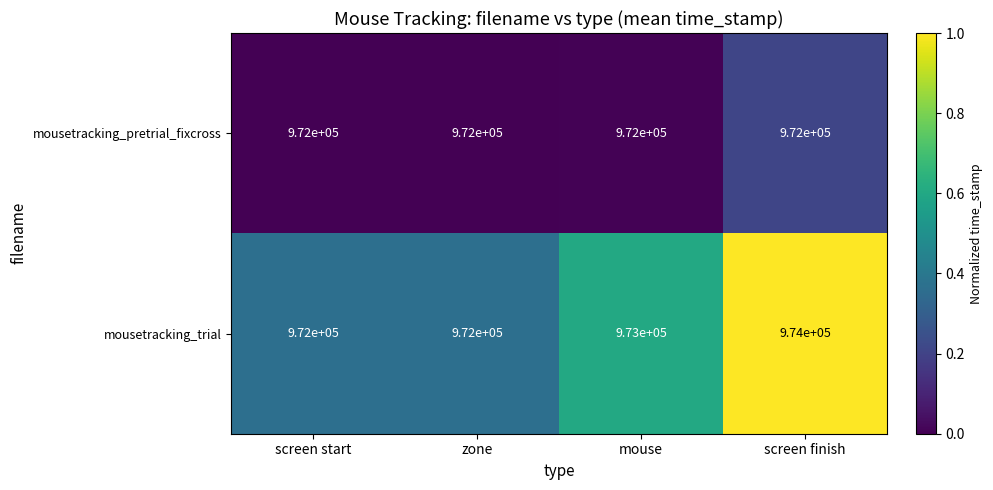

List the series in order of their peak value, highest first.

mousetracking_trial, mousetracking_pretrial_fixcross